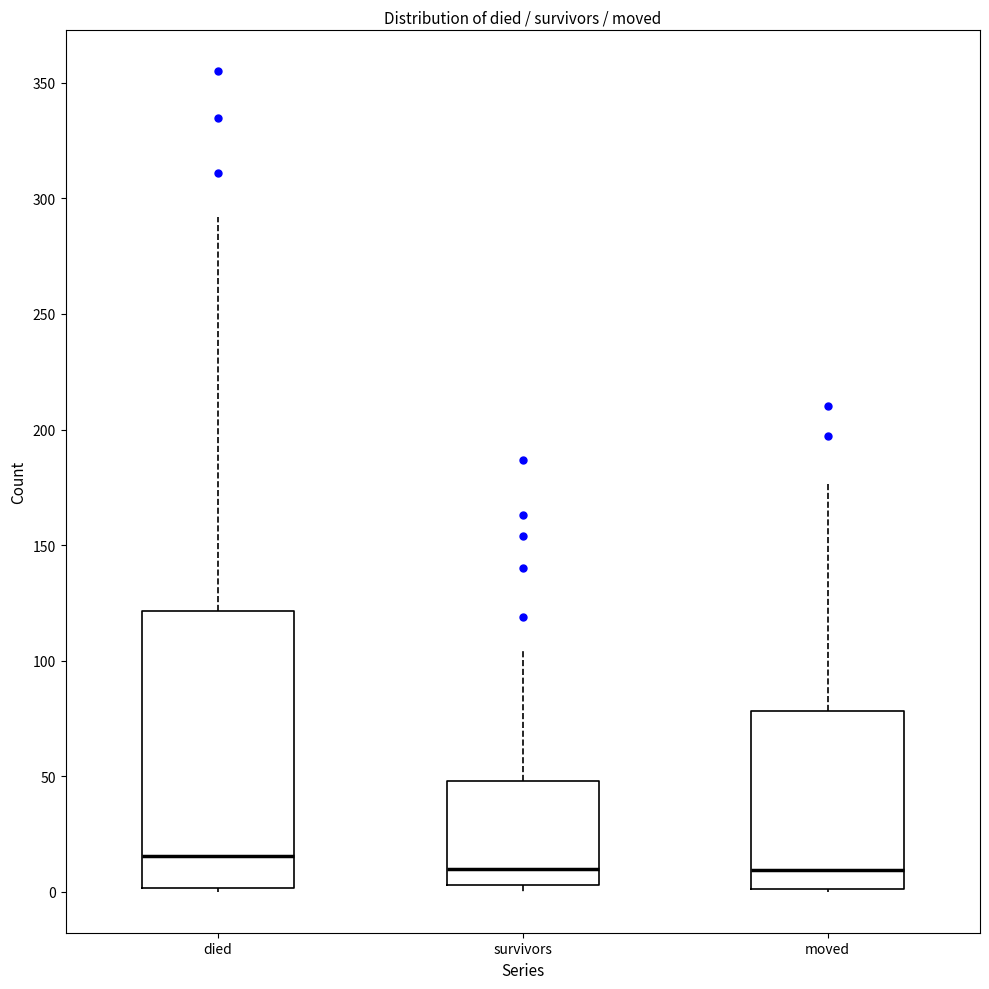

Reading left to right, read every box against the y-axis: the position of its median line, the range the box covers, and the ends of its whiskers. The values are not printed on the chart, so give them approximately, as read against the axis.

died: median 15, box 0 to 120, whiskers 0 to 290
survivors: median 10, box 5 to 50, whiskers 0 to 105
moved: median 10, box 0 to 80, whiskers 0 to 175